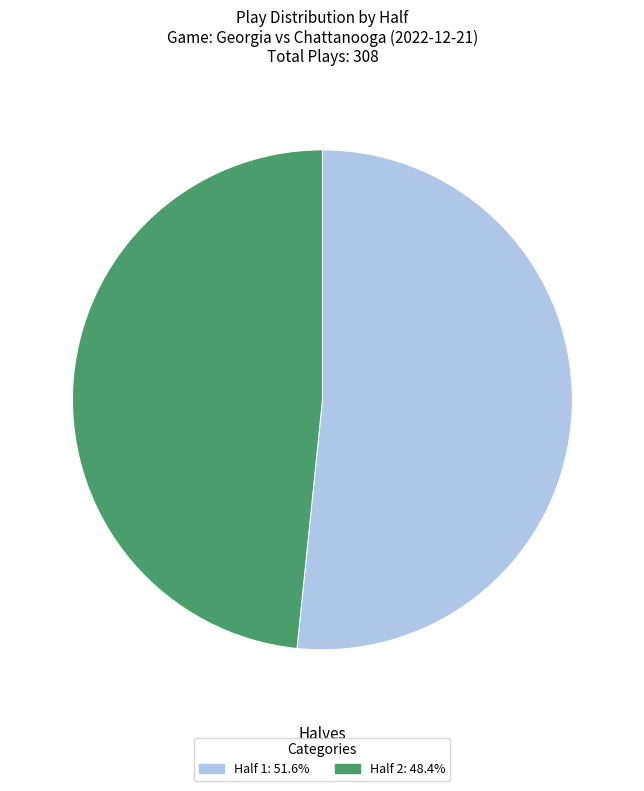

Which category has the smallest portion of the pie?

Half 2